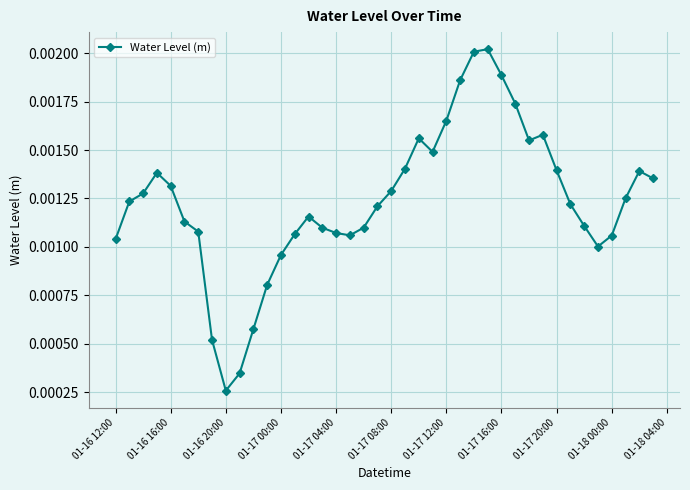

How many data points does each series have?

40